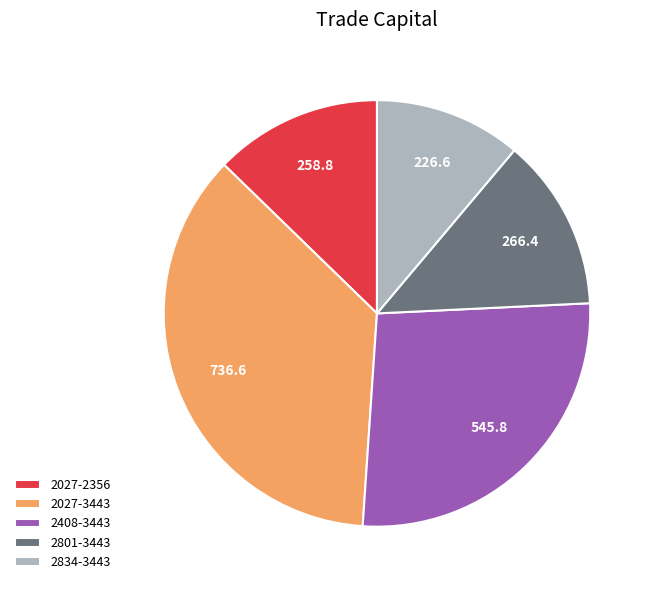

Is 2027-2356 the majority of the pie?

No